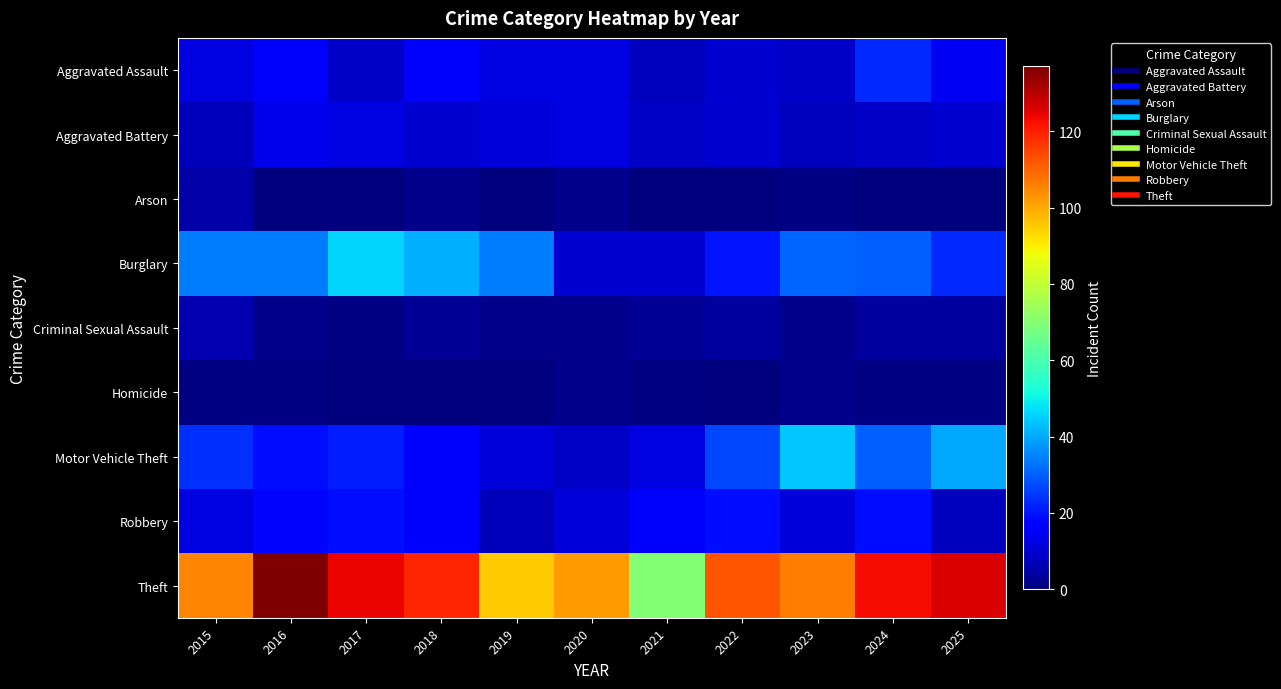

What is the spread (max minus min) of values at 2020?

100